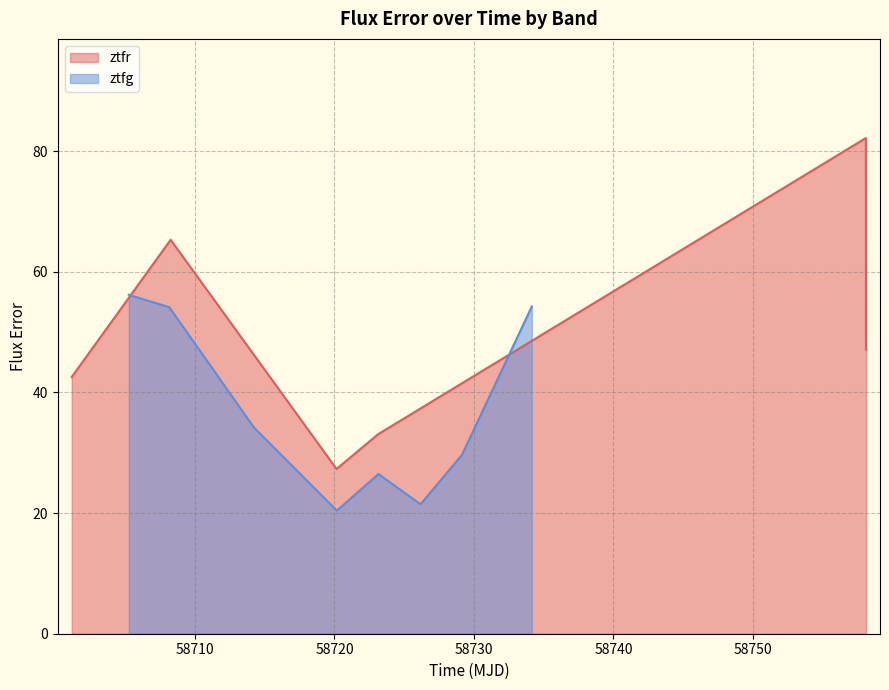

How many lines are shown in the chart?

2